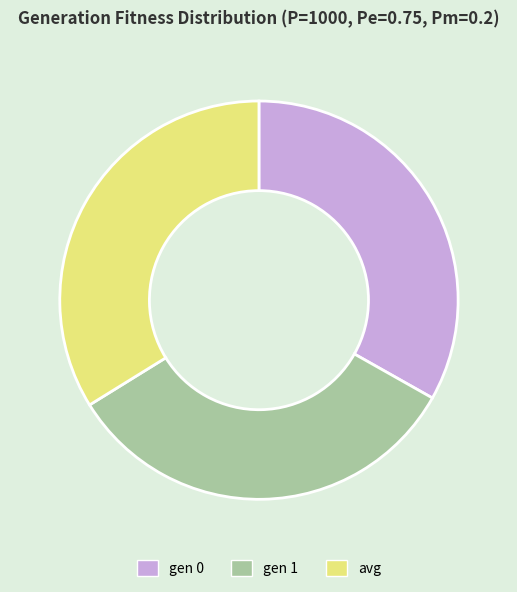

Is it true that gen 1 is 33% of the pie?

True